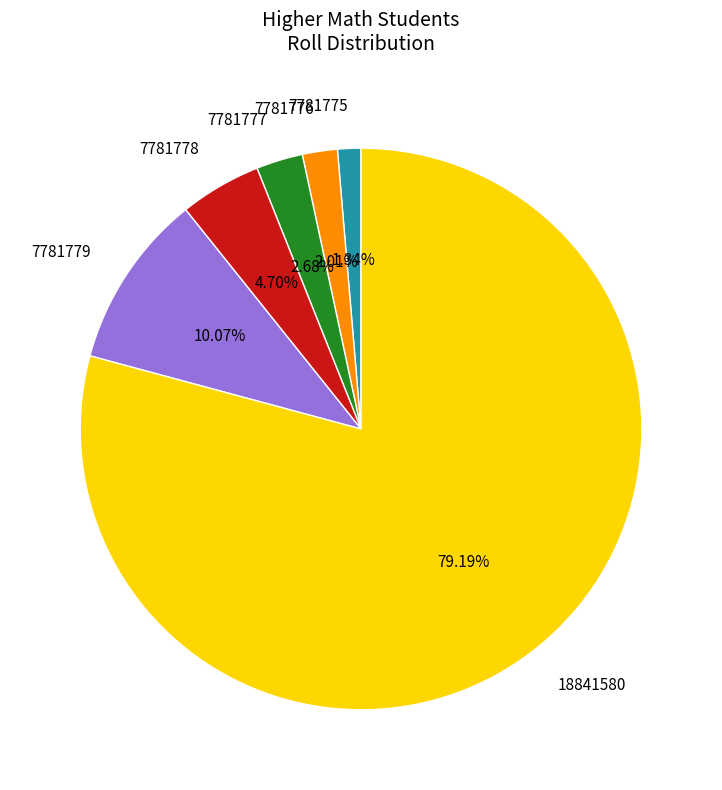

Is there a majority slice in this chart?

Yes